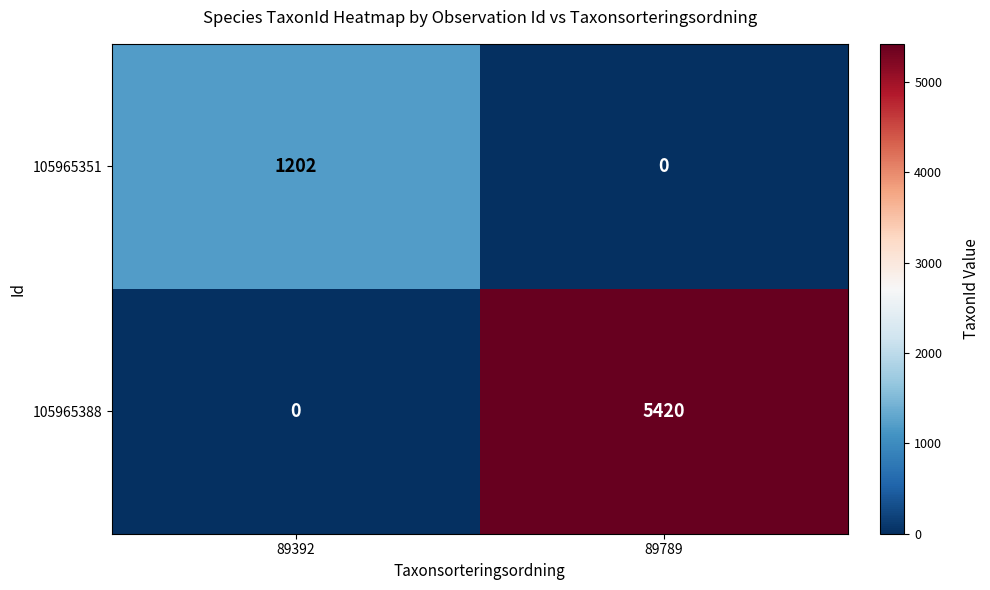

Rank the series by their maximum value, from highest to lowest.

105965388, 105965351